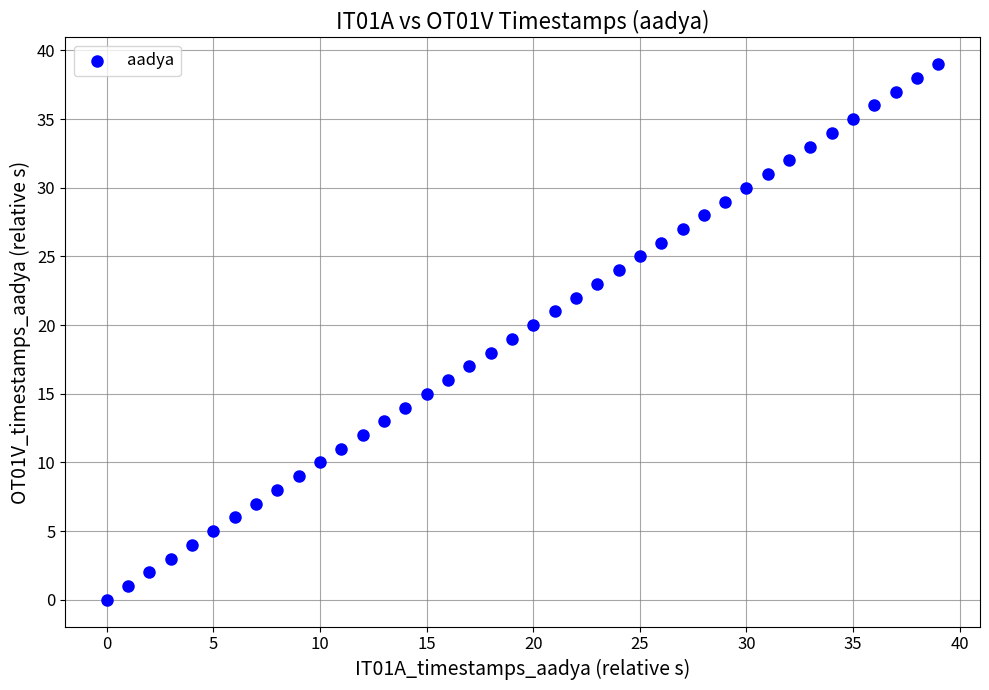

What is the range of Y values (max minus min)?

39